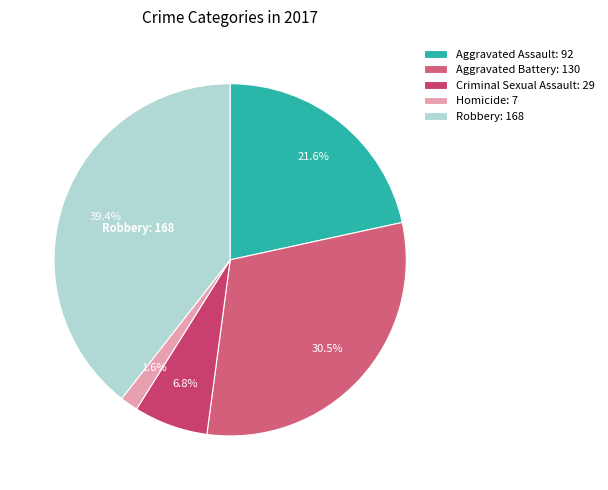

Combined, what portion of the pie is Homicide and Robbery?

41.1%